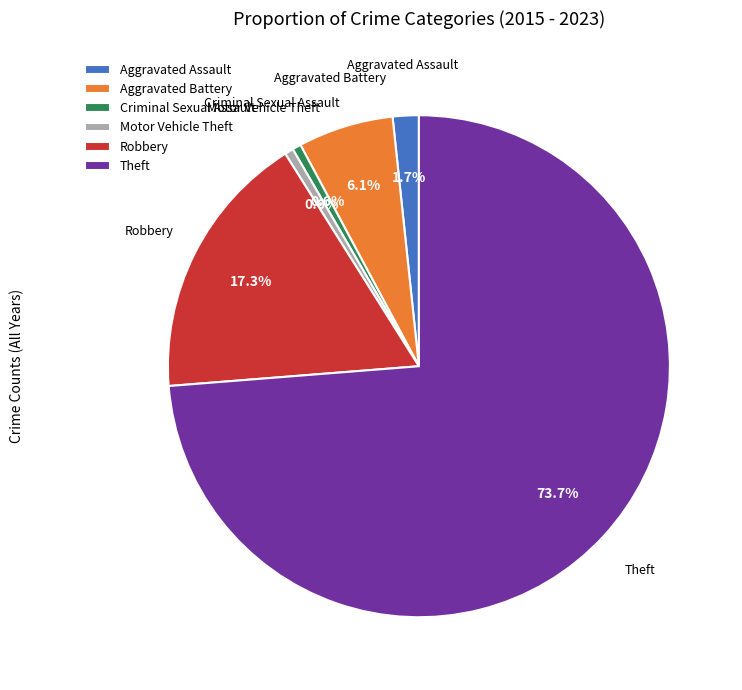

Is there any slice that represents more than half of the pie?

Yes